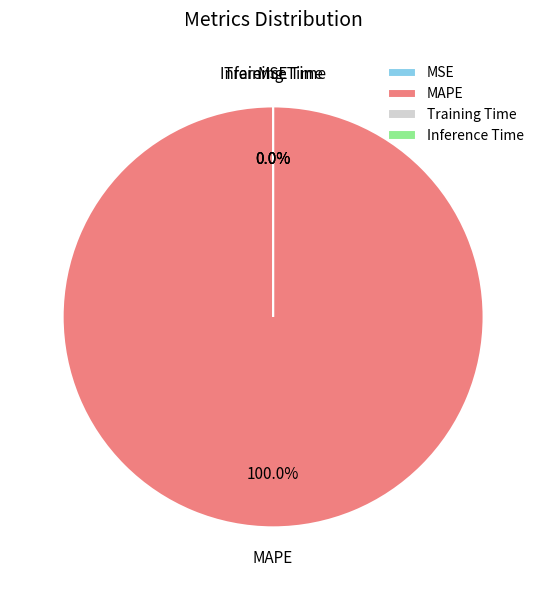

Is it true that Training Time is 0% of the pie?

True